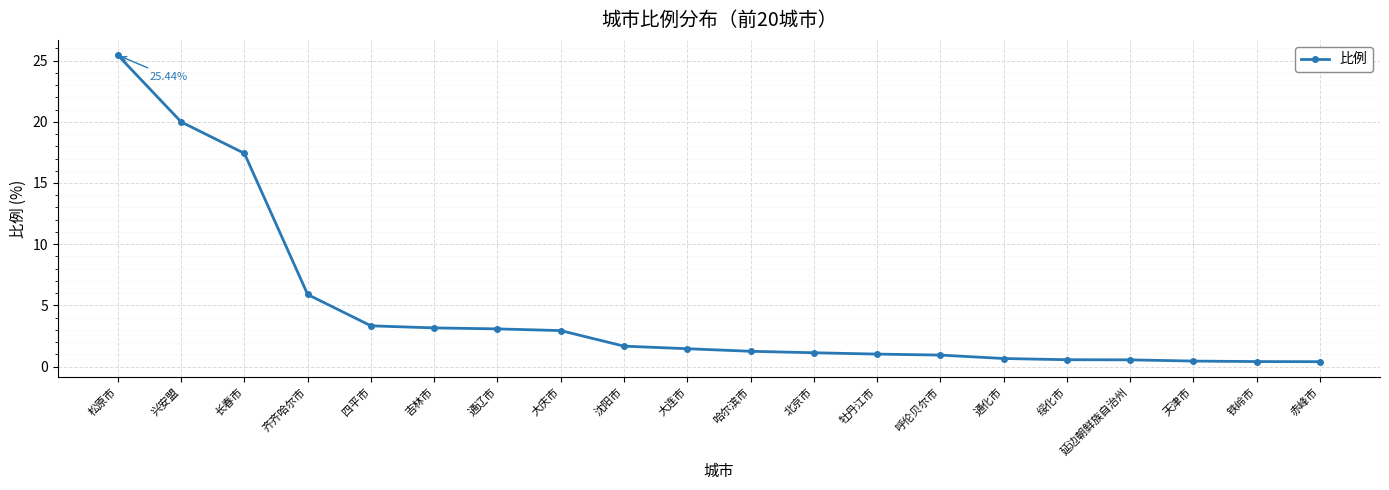

At which category does the chart reach its peak across all series?

松原市